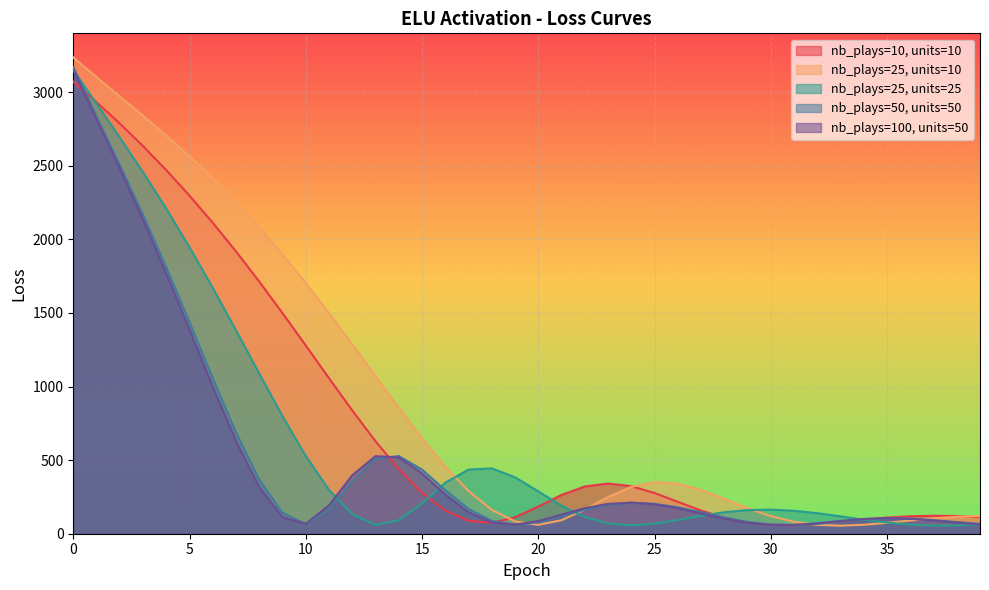

How many data points does each series have?

40